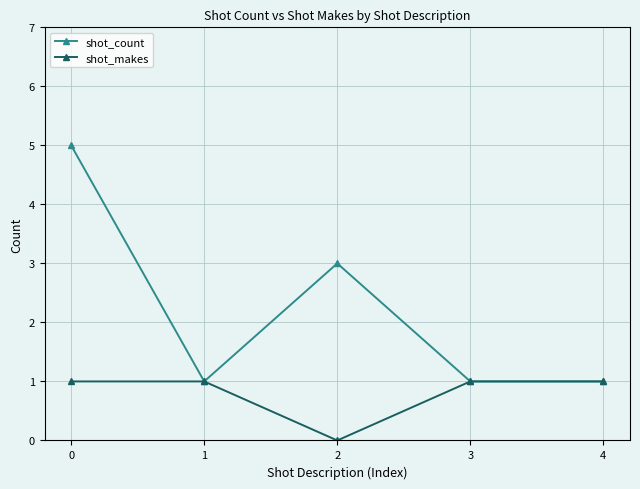

How many positive values does the shot_makes series have?

4